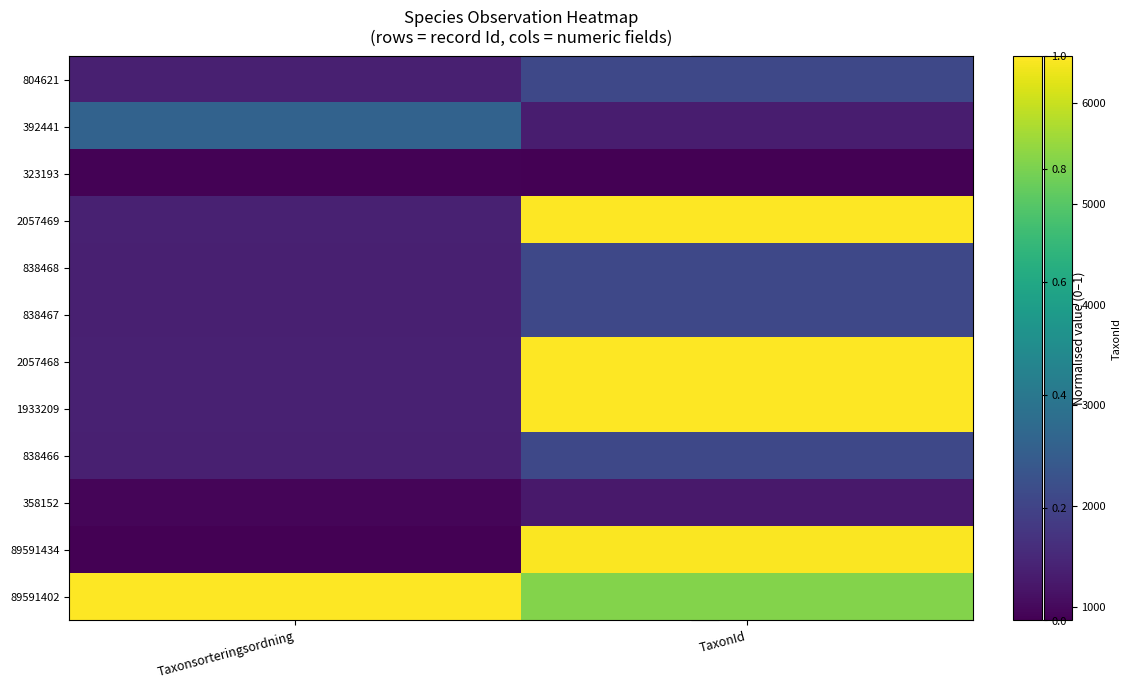

Reading left to right, transcribe all the data shown in this chart.

804621: Taxonsorteringsordning=0.1	TaxonId=0.2
392441: Taxonsorteringsordning=0.3	TaxonId=0.1
323193: Taxonsorteringsordning=0.0	TaxonId=0.0
2057469: Taxonsorteringsordning=0.1	TaxonId=1.0
838468: Taxonsorteringsordning=0.1	TaxonId=0.2
838467: Taxonsorteringsordning=0.1	TaxonId=0.2
2057468: Taxonsorteringsordning=0.1	TaxonId=1.0
1933209: Taxonsorteringsordning=0.1	TaxonId=1.0
838466: Taxonsorteringsordning=0.1	TaxonId=0.2
358152: Taxonsorteringsordning=0.0	TaxonId=0.1
89591434: Taxonsorteringsordning=0.0	TaxonId=1.0
89591402: Taxonsorteringsordning=1.0	TaxonId=0.8